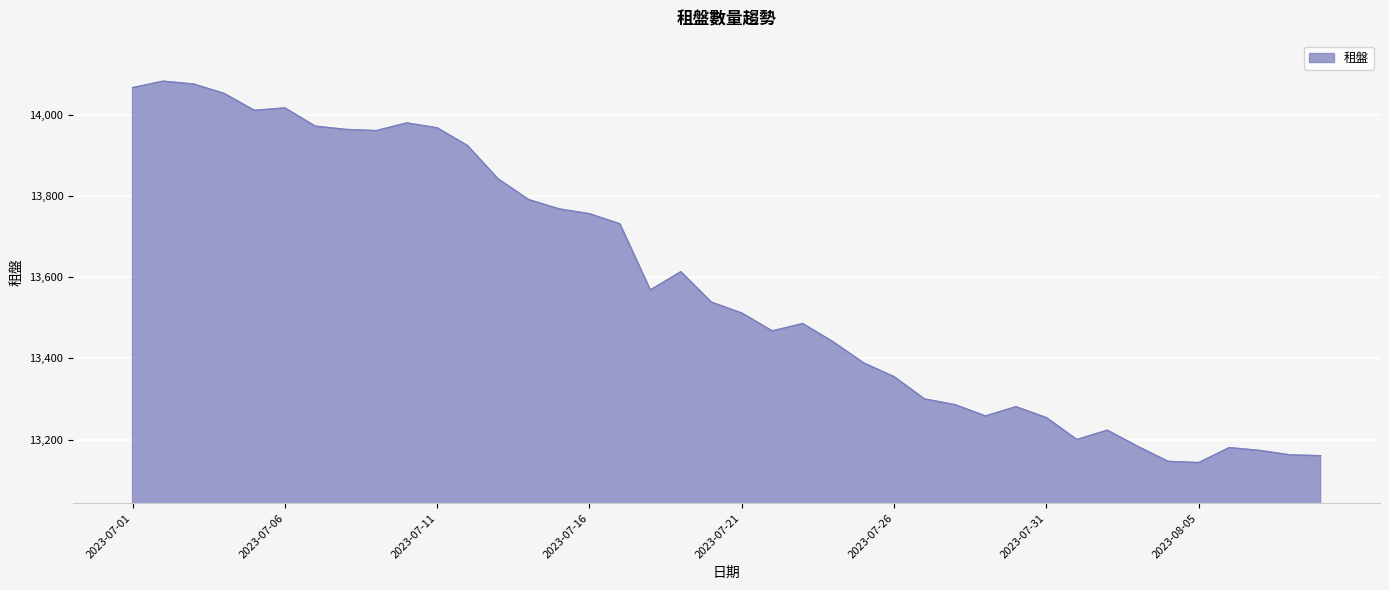

Does the chart have visible grid lines?

Yes